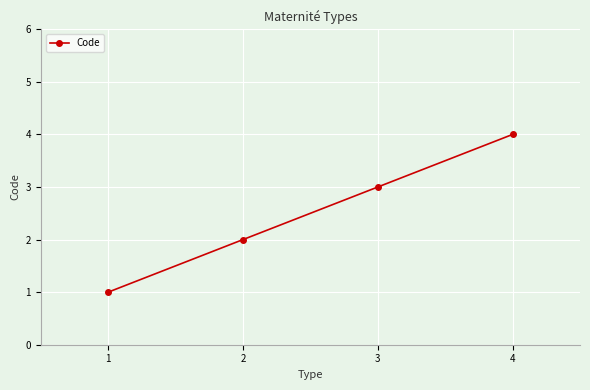

What is the ratio of the value at 3 to the value at 2?

1.5